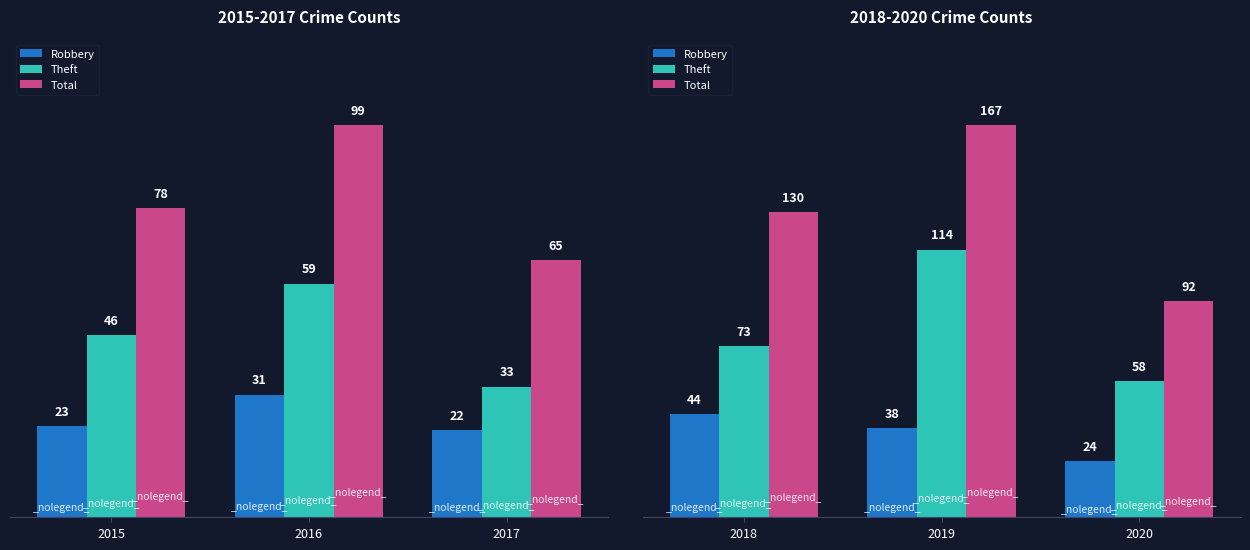

What are all the series names shown in the legend?

Robbery, Theft, Total